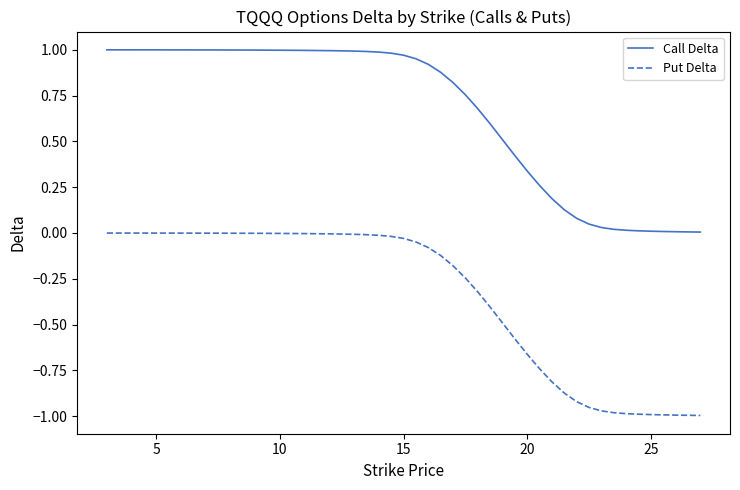

Which series has the largest range (max minus min)?

Put Delta